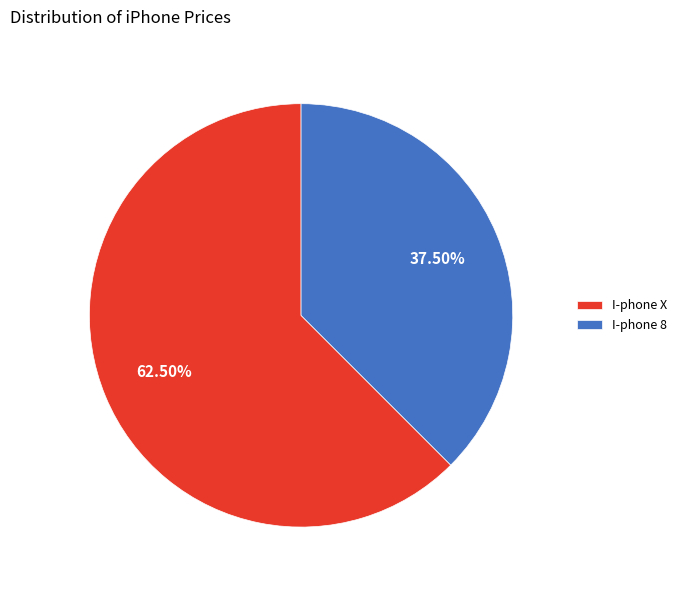

How many segments does this pie chart have?

2